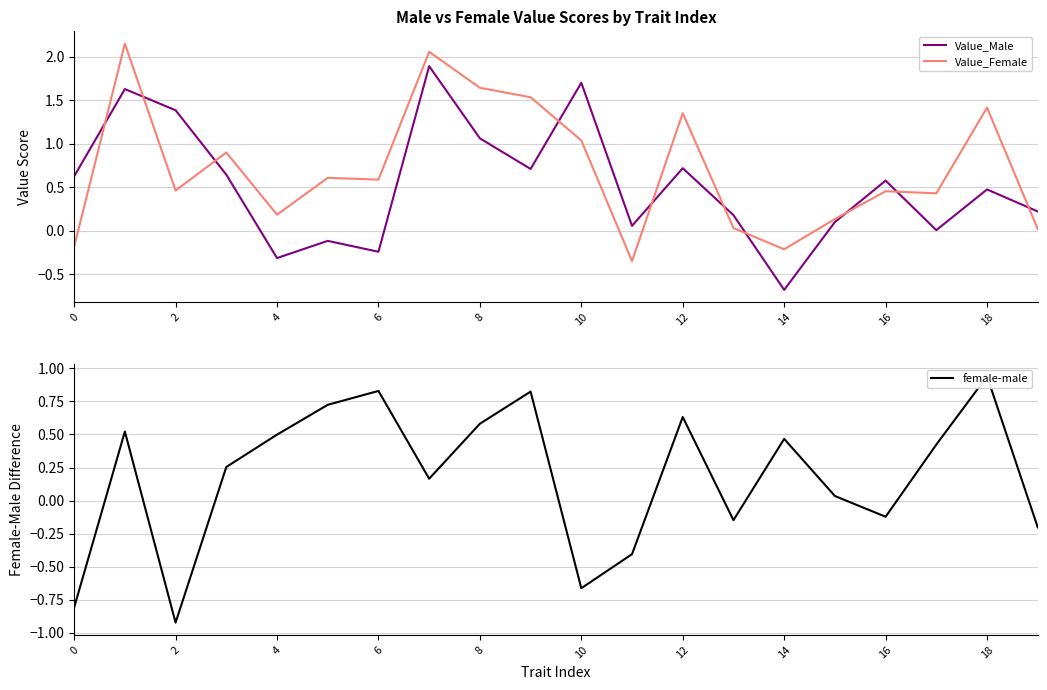

True or false: Value_Male and Value_Female cross at least once.

True